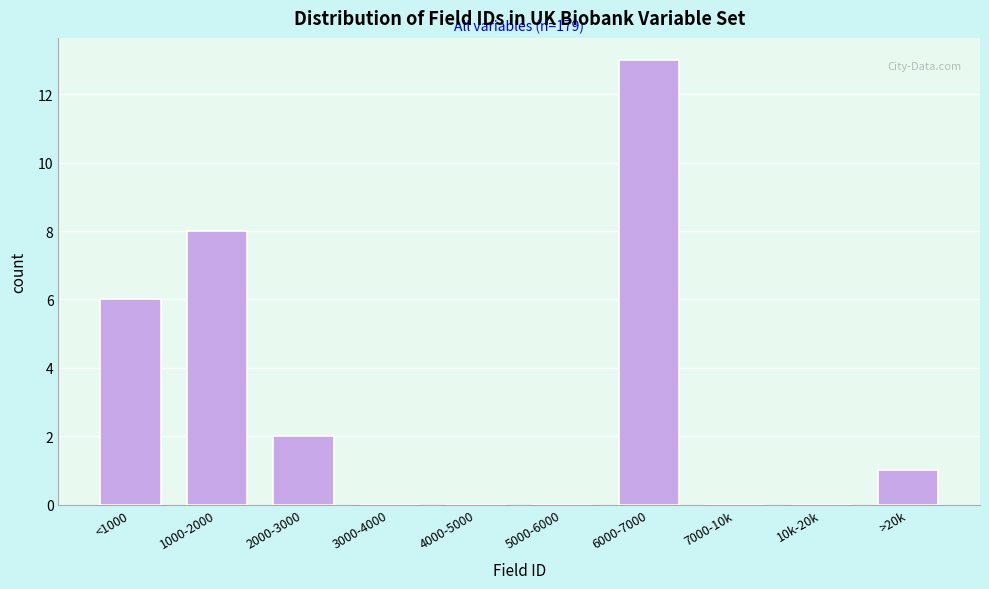

Reading left to right, list all the values displayed in this chart.

<1000=6	1000-2000=8	2000-3000=2	3000-4000=0	4000-5000=0	5000-6000=0	6000-7000=13	7000-10k=0	10k-20k=0	>20k=1